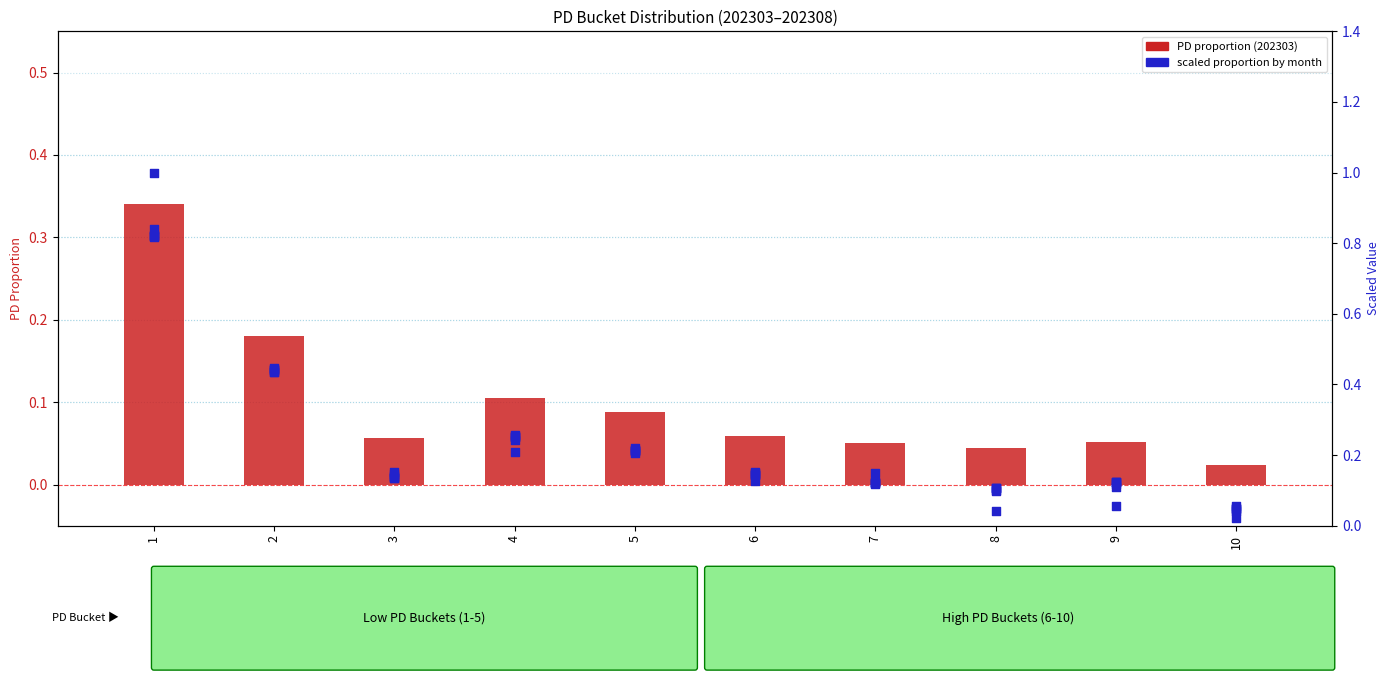

Is the value of 202306 at 1 greater than the value of 202304 at 4?

Yes